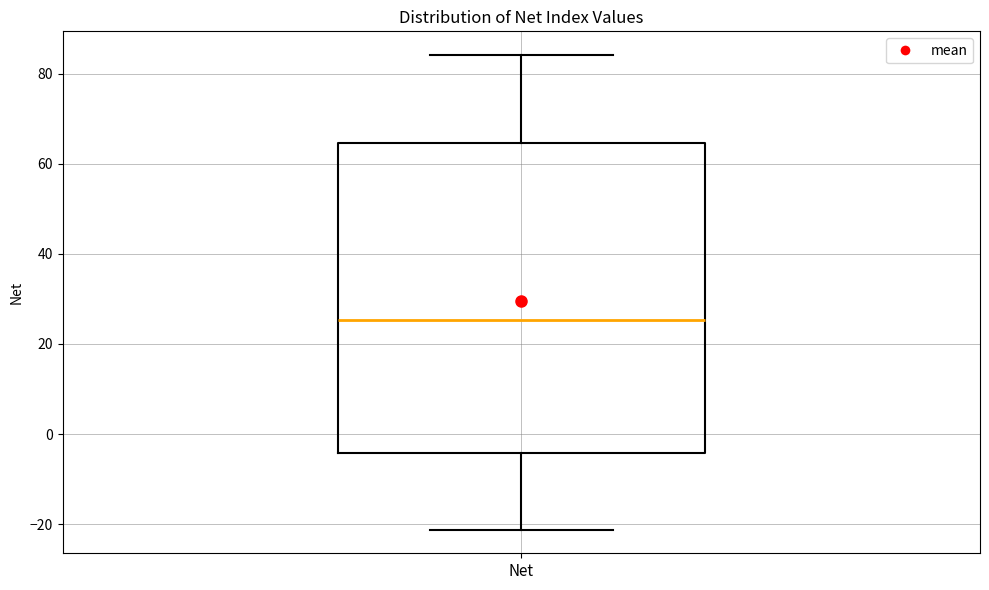

Read this box plot against the y-axis: the position of the median line, the range covered by the box, and the ends of both whiskers. The values are not printed on the chart, so give them approximately, as read against the axis.

median 26, box -4 to 64, whiskers -22 to 84